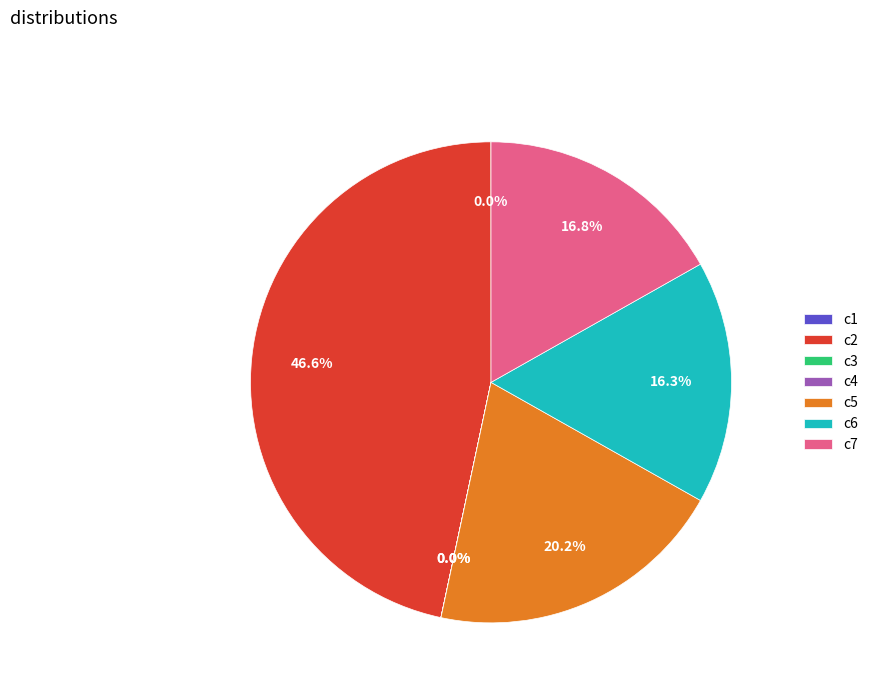

Is the sum of c5 and c7 greater than half?

No